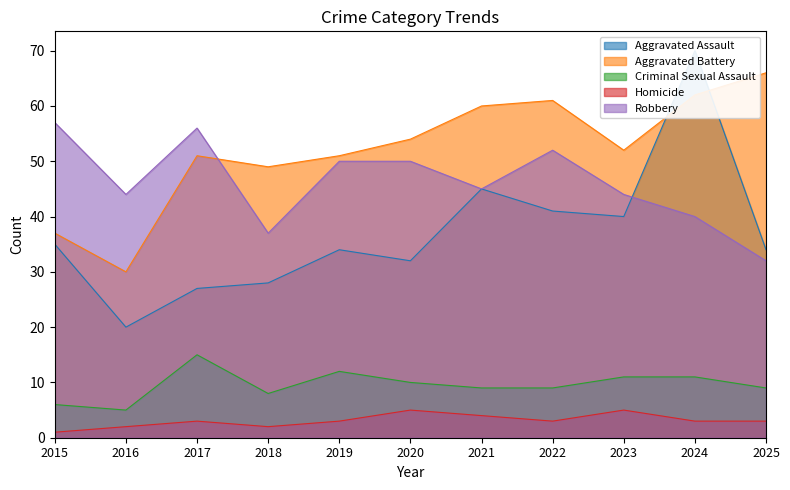

At 2016, list the series in order from largest to smallest.

Robbery, Aggravated Battery, Aggravated Assault, Criminal Sexual Assault, Homicide